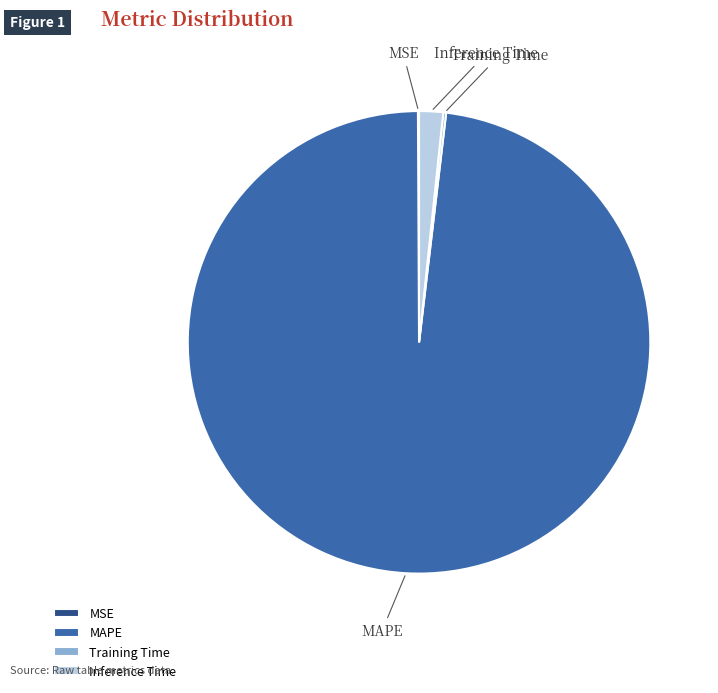

Which slice is the largest?

MAPE